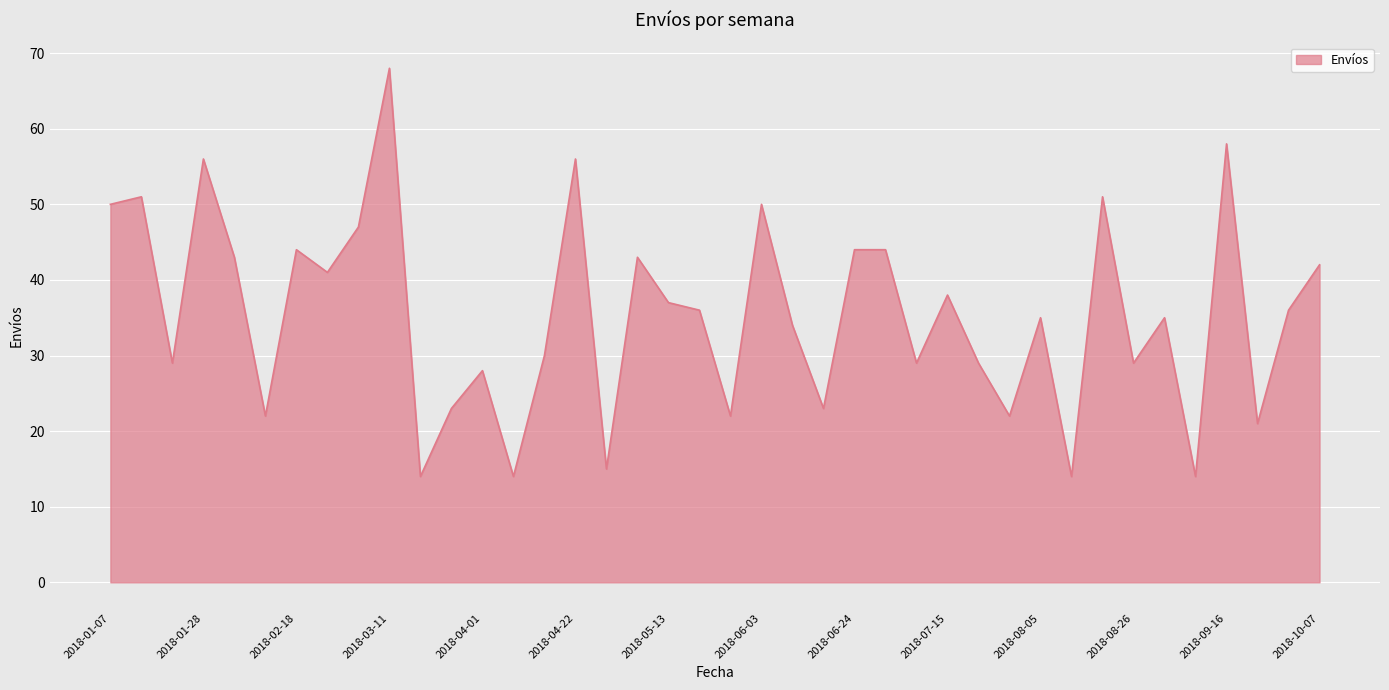

What is the difference between the maximum and minimum values?

54